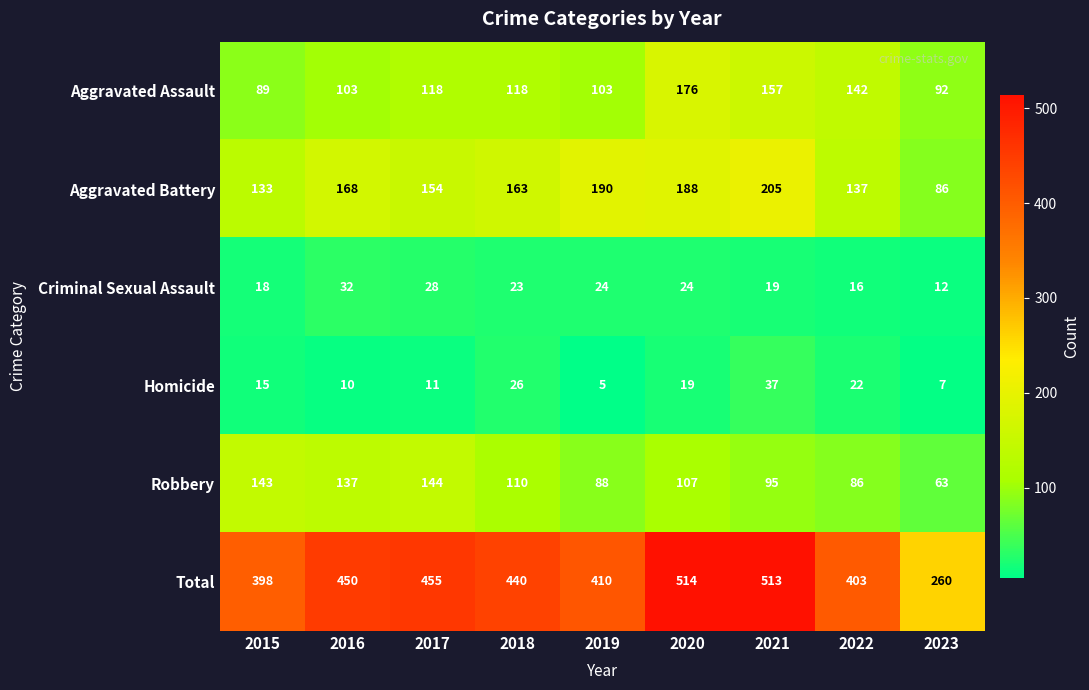

At which category does the chart reach its minimum across all series?

2019